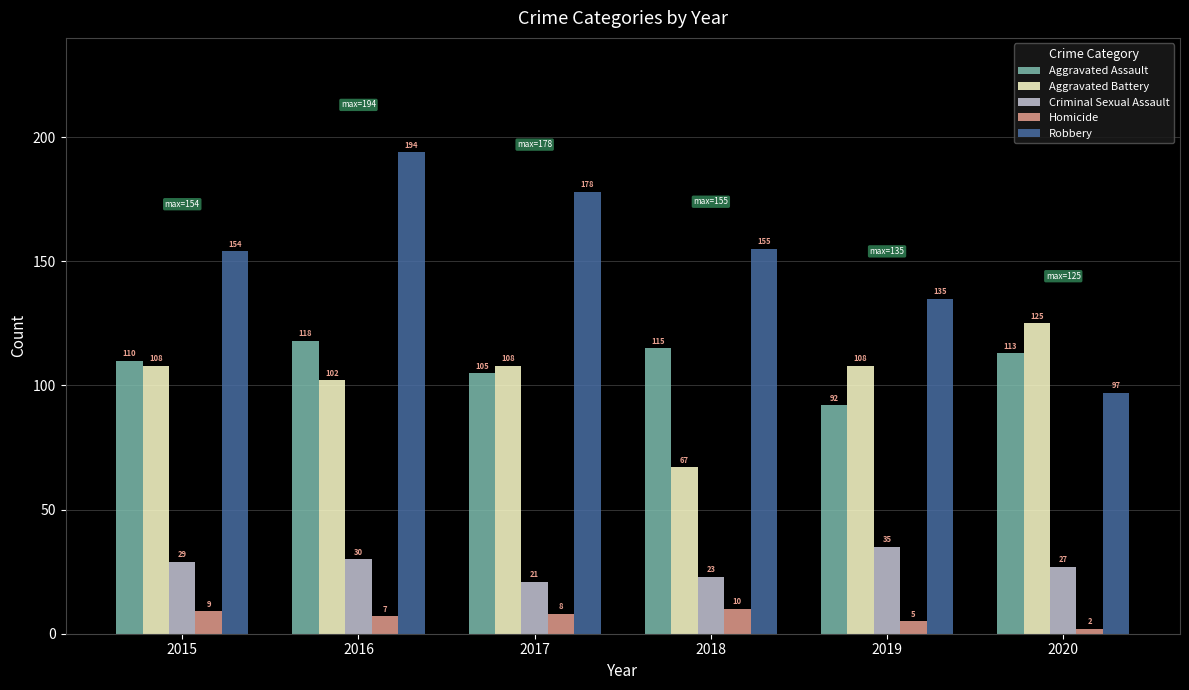

True or false: Aggravated Assault has a value of 115 at 2018.

True